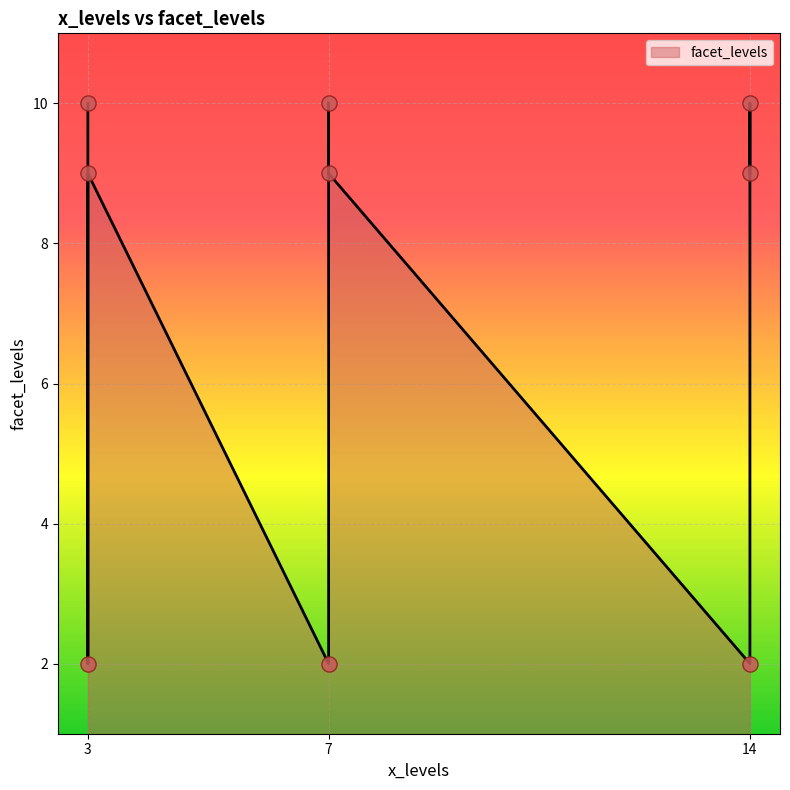

Approximately how many times larger is the value at 14 compared to 7?

4.5